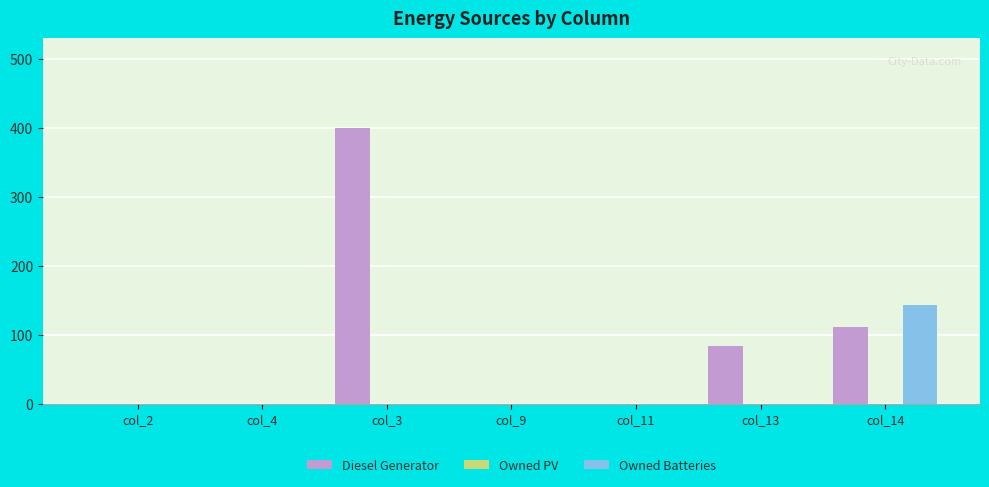

Reading right to left, transcribe all the data shown in this chart.

Diesel Generator: col_14=111	col_13=84	col_11=0	col_9=0	col_3=400	col_4=0	col_2=0
Owned Batteries: col_14=143	col_13=0	col_11=0	col_9=0	col_3=0	col_4=0	col_2=0